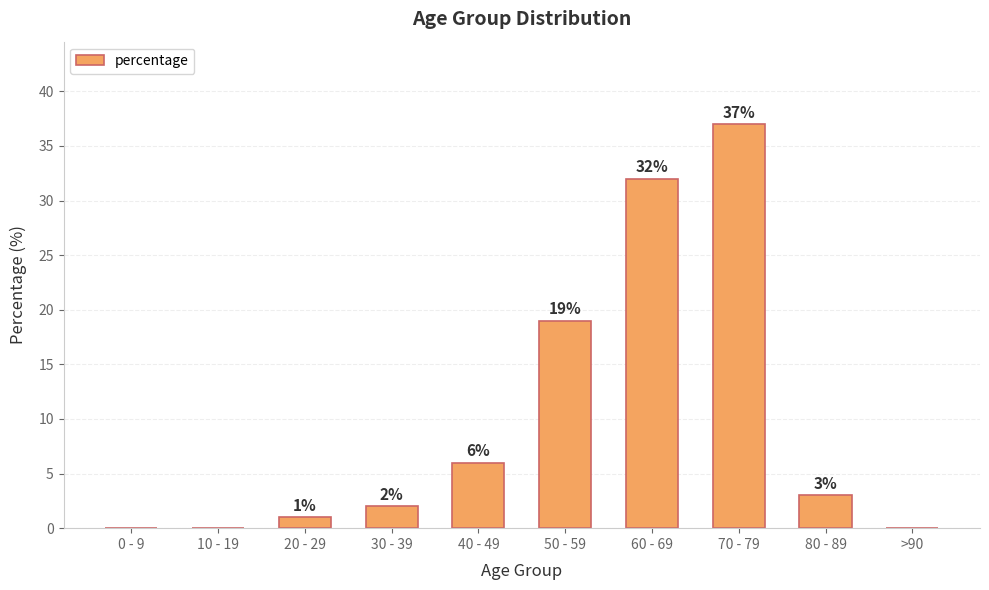

What is the change in value from 10 - 19 to 50 - 59?

+19